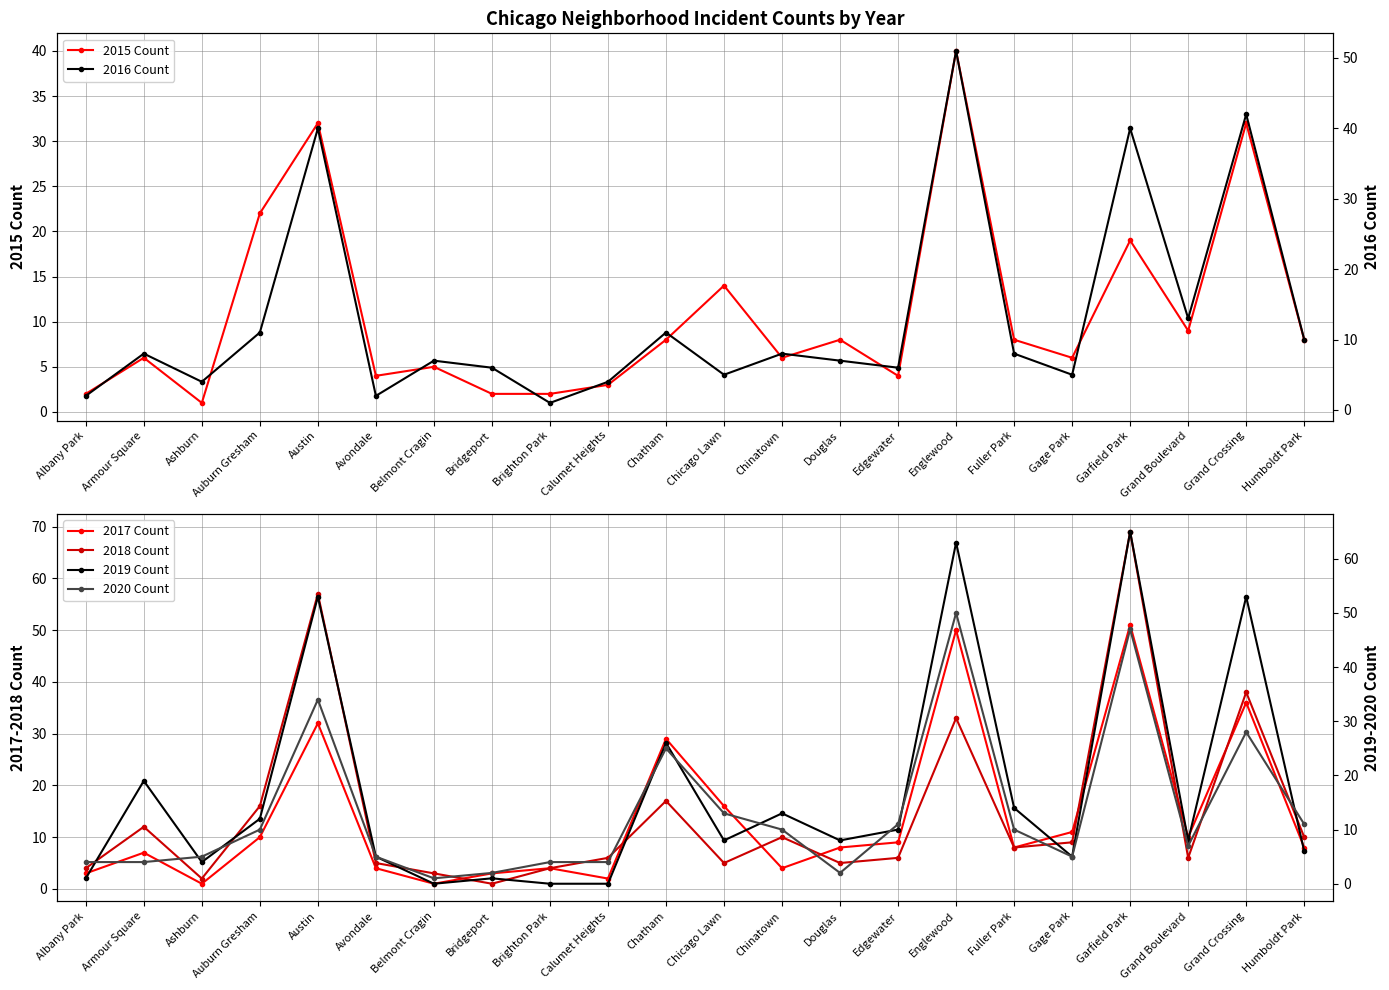

Reading right to left, transcribe all the data shown in this chart.

2015 Count: Humboldt Park=8	Grand Crossing=32	Grand Boulevard=9	Garfield Park=19	Gage Park=6	Fuller Park=8	Englewood=40	Edgewater=4	Douglas=8	Chinatown=6	Chicago Lawn=14	Chatham=8	Calumet Heights=3	Brighton Park=2	Bridgeport=2	Belmont Cragin=5	Avondale=4	Austin=32	Auburn Gresham=22	Ashburn=1	Armour Square=6	Albany Park=2
2017 Count: Humboldt Park=8	Grand Crossing=36	Grand Boulevard=10	Garfield Park=51	Gage Park=11	Fuller Park=8	Englewood=50	Edgewater=9	Douglas=8	Chinatown=4	Chicago Lawn=16	Chatham=29	Calumet Heights=2	Brighton Park=4	Bridgeport=3	Belmont Cragin=1	Avondale=4	Austin=32	Auburn Gresham=10	Ashburn=1	Armour Square=7	Albany Park=3
2018 Count: Humboldt Park=10	Grand Crossing=38	Grand Boulevard=6	Garfield Park=69	Gage Park=9	Fuller Park=8	Englewood=33	Edgewater=6	Douglas=5	Chinatown=10	Chicago Lawn=5	Chatham=17	Calumet Heights=6	Brighton Park=4	Bridgeport=1	Belmont Cragin=3	Avondale=5	Austin=57	Auburn Gresham=16	Ashburn=2	Armour Square=12	Albany Park=4
2016 Count: Humboldt Park=10	Grand Crossing=42	Grand Boulevard=13	Garfield Park=40	Gage Park=5	Fuller Park=8	Englewood=51	Edgewater=6	Douglas=7	Chinatown=8	Chicago Lawn=5	Chatham=11	Calumet Heights=4	Brighton Park=1	Bridgeport=6	Belmont Cragin=7	Avondale=2	Austin=40	Auburn Gresham=11	Ashburn=4	Armour Square=8	Albany Park=2
2019 Count: Humboldt Park=6	Grand Crossing=53	Grand Boulevard=8	Garfield Park=65	Gage Park=5	Fuller Park=14	Englewood=63	Edgewater=10	Douglas=8	Chinatown=13	Chicago Lawn=8	Chatham=26	Calumet Heights=0	Brighton Park=0	Bridgeport=1	Belmont Cragin=0	Avondale=5	Austin=53	Auburn Gresham=12	Ashburn=4	Armour Square=19	Albany Park=1
2020 Count: Humboldt Park=11	Grand Crossing=28	Grand Boulevard=7	Garfield Park=47	Gage Park=5	Fuller Park=10	Englewood=50	Edgewater=11	Douglas=2	Chinatown=10	Chicago Lawn=13	Chatham=25	Calumet Heights=4	Brighton Park=4	Bridgeport=2	Belmont Cragin=1	Avondale=5	Austin=34	Auburn Gresham=10	Ashburn=5	Armour Square=4	Albany Park=4